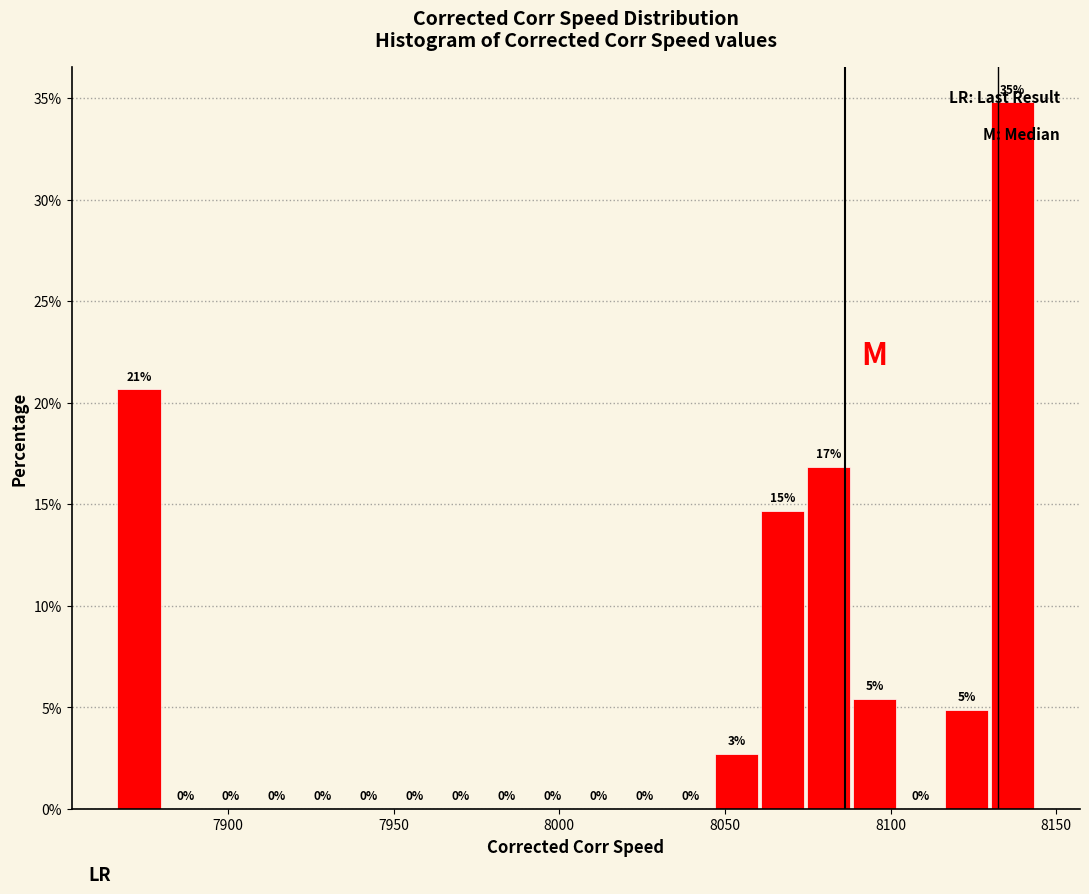

Around what value on the x-axis is the tallest bar? Give the approximate position of its centre, as read against the axis.

8135